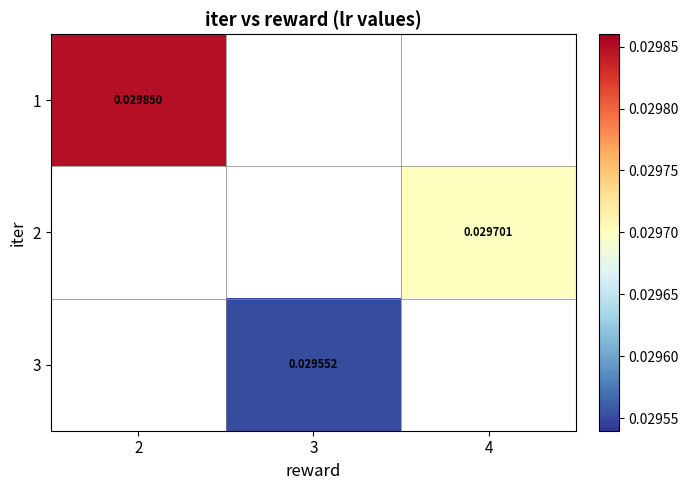

Which category has the lowest value in the 2 series?

2